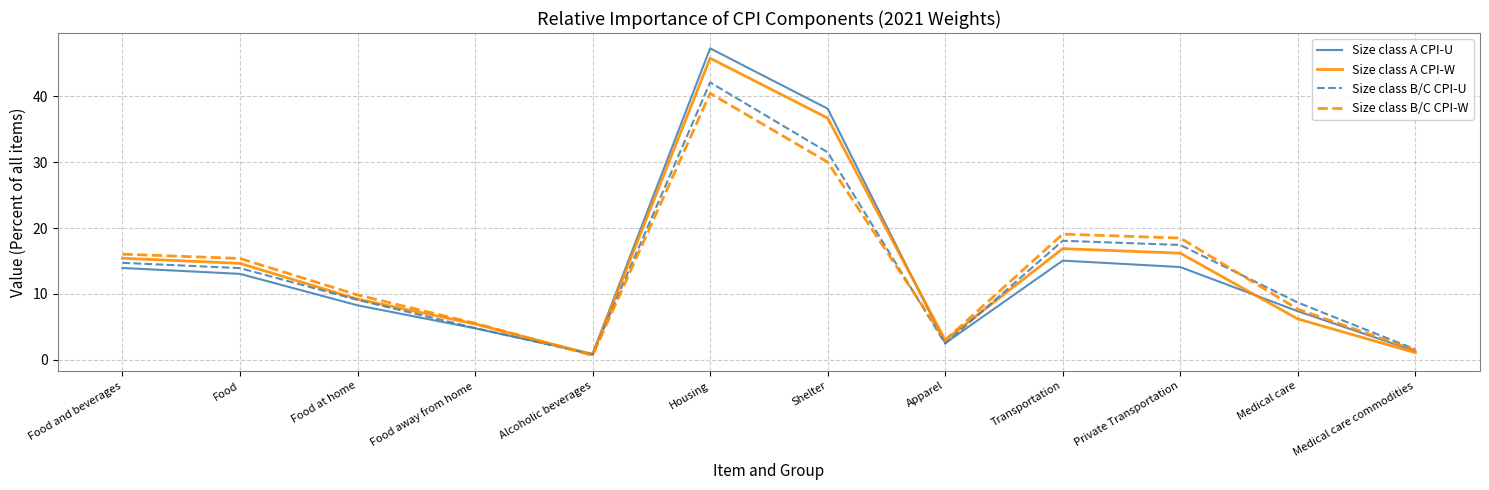

True or false: Size class A CPI-U has more than 2 points higher than both neighbors.

False